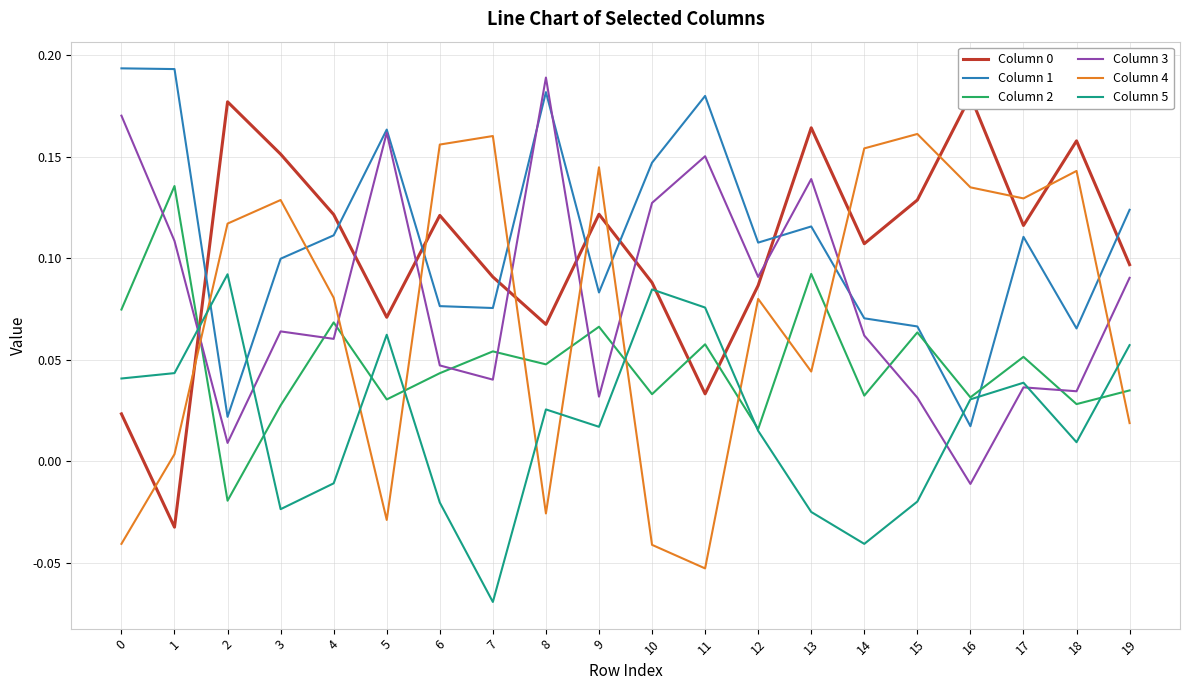

Is the value of Column 5 at 8 greater than the value of Column 0 at 13?

No